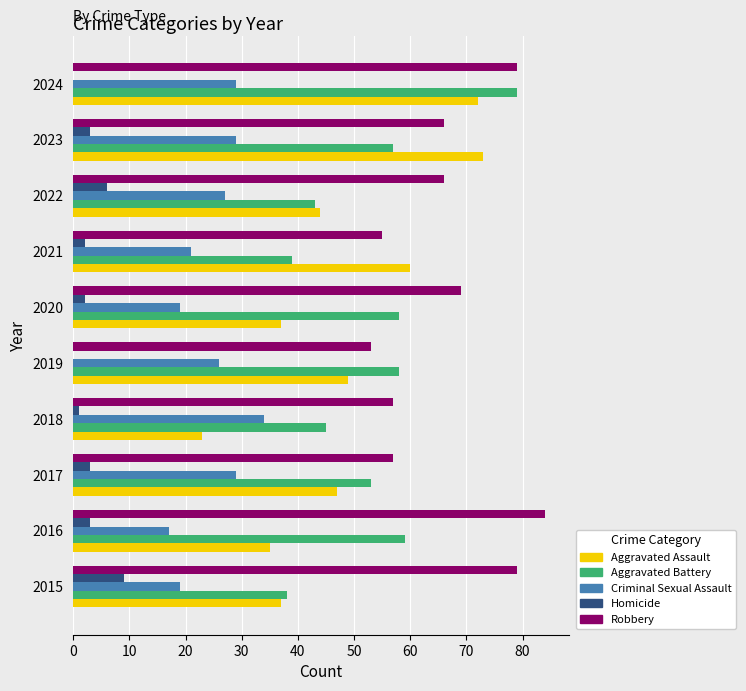

Which series changed the most between 2015 and 2020?

Aggravated Battery